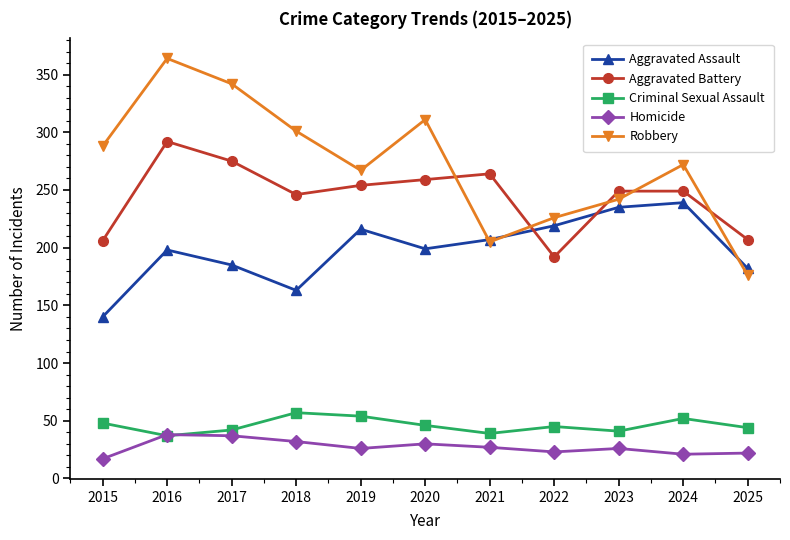

What value does the Aggravated Assault series have at 2023?

235